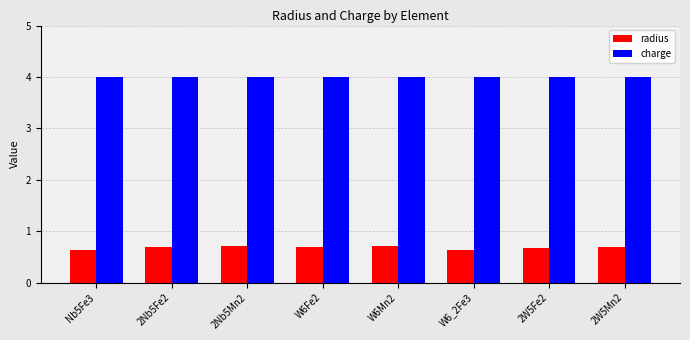

Does the chart contain stacked bars?

No